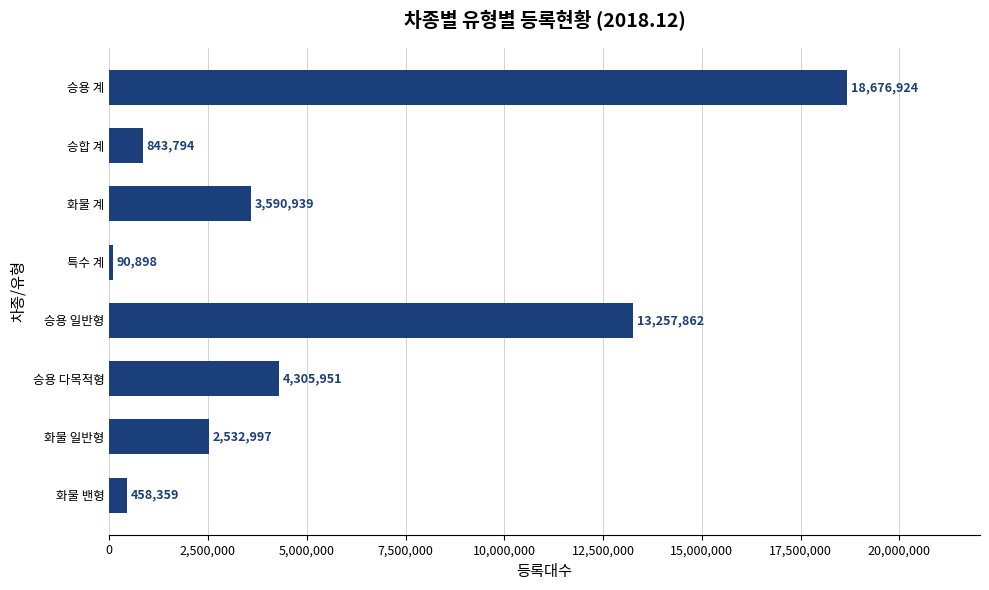

What is the average value?

5469716